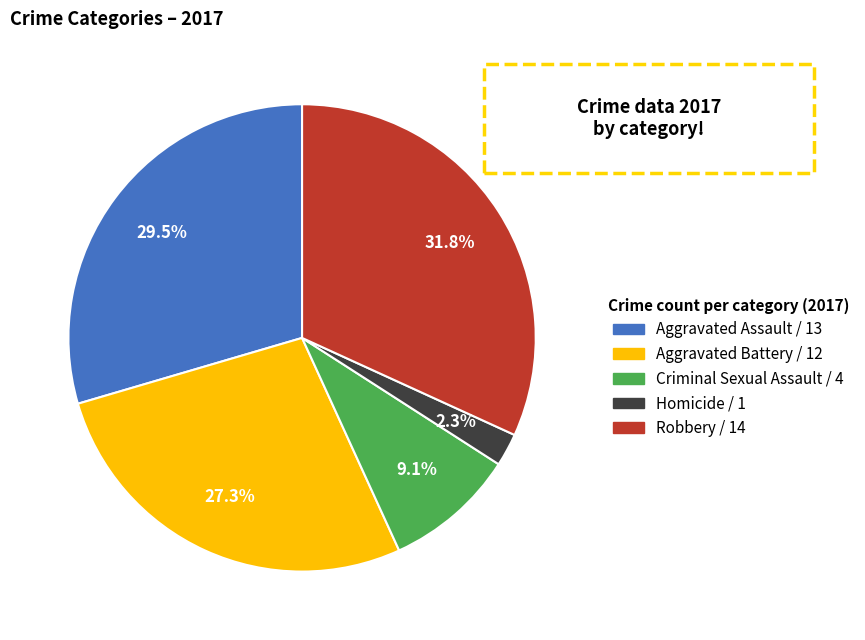

Does Criminal Sexual Assault account for over 50% of the chart?

No